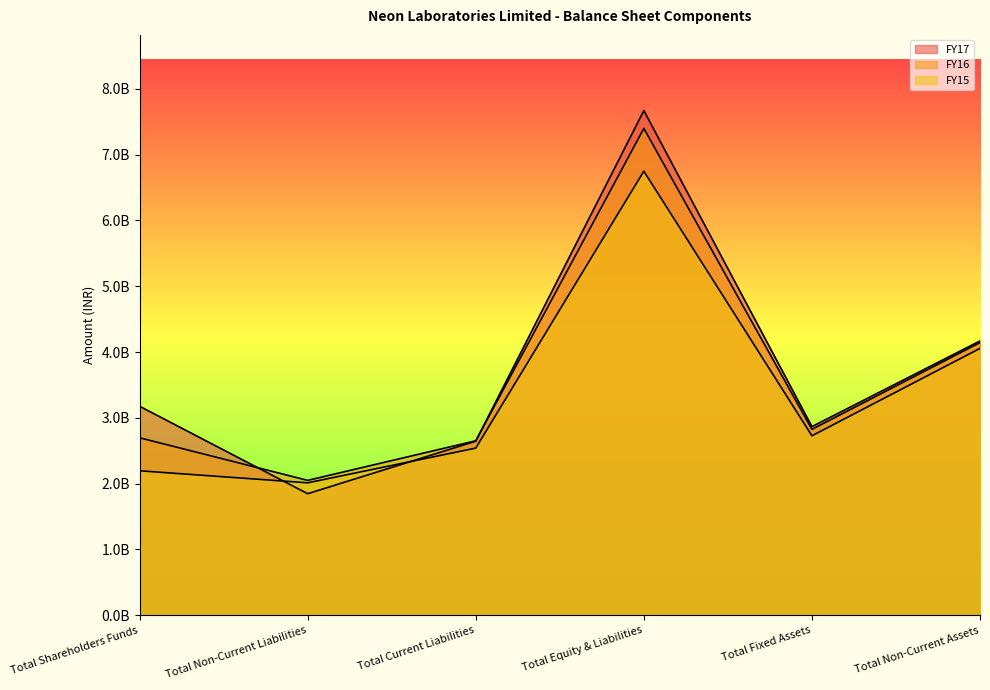

True or false: FY16 and FY15 cross at least once.

False